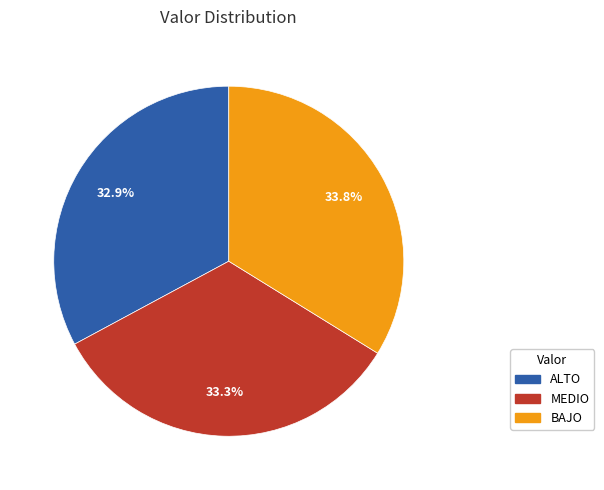

Does ALTO account for over 50% of the chart?

No